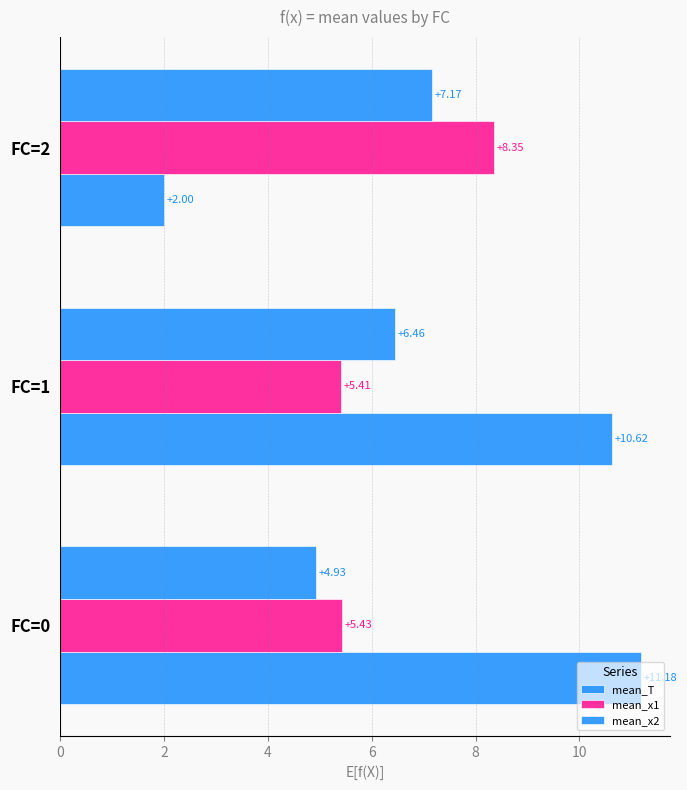

Reading right to left, extract all data points from this chart.

mean_T: 2.0	10.6	11.2
mean_x1: 8.3	5.4	5.4
mean_x2: 7.2	6.5	4.9